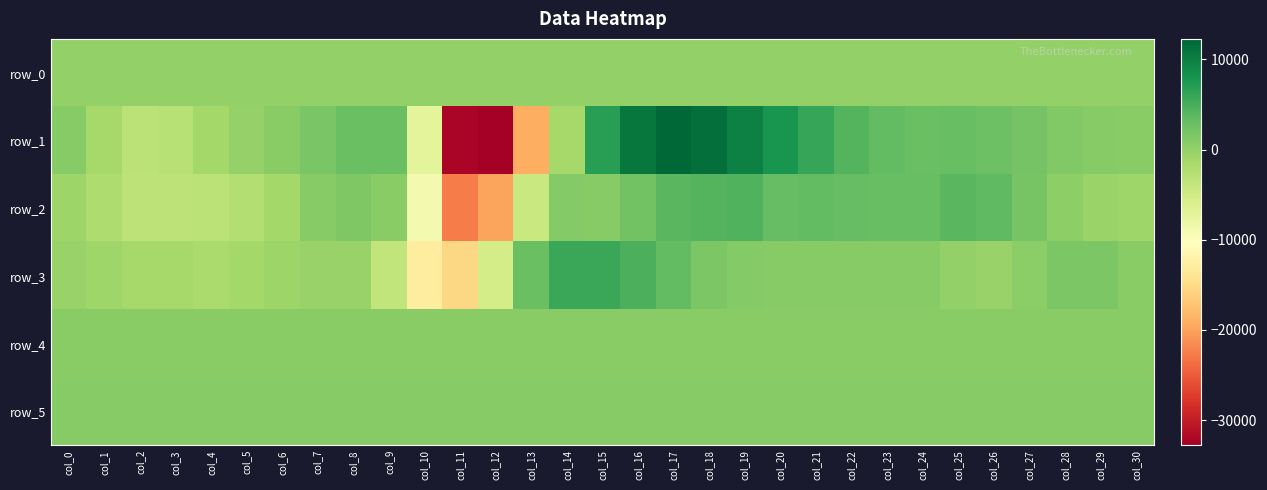

Rank the categories by row_1 value from lowest to highest.

col_12, col_11, col_13, col_10, col_2, col_3, col_14, col_1, col_4, col_5, col_6, col_30, col_0, col_29, col_28, col_7, col_27, col_26, col_24, col_9, col_8, col_25, col_23, col_22, col_21, col_15, col_20, col_19, col_16, col_18, col_17